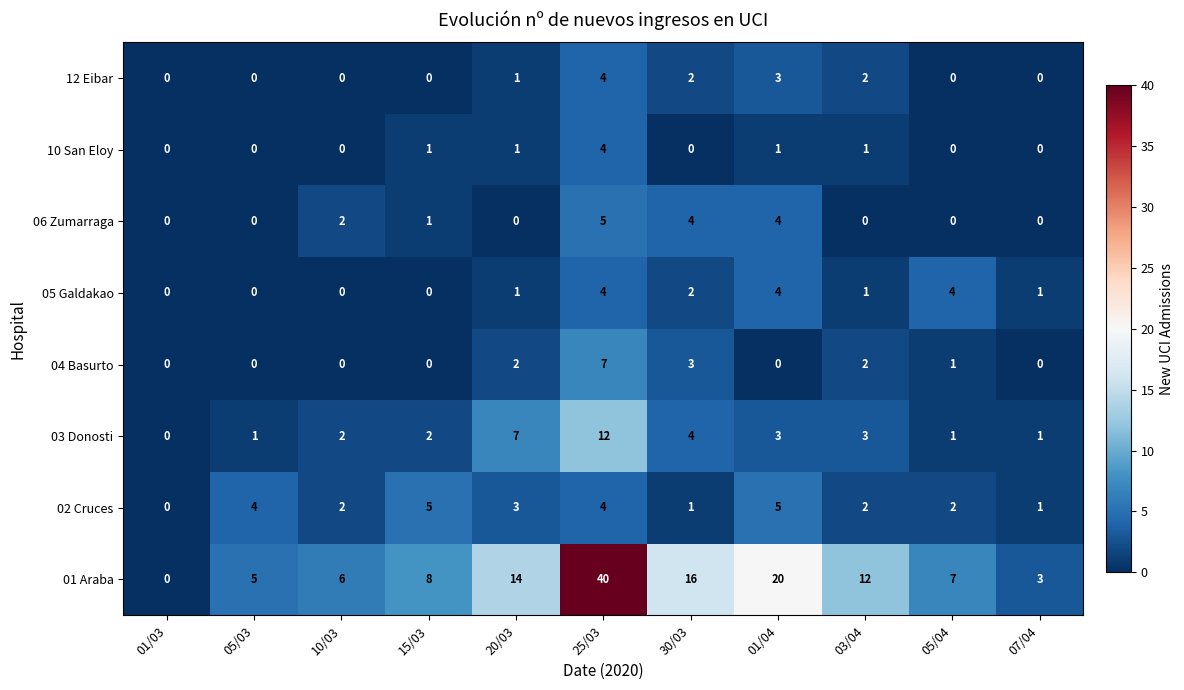

Is the value of 04 Basurto at 05/03 greater than the value of 01 Araba at 30/03?

No